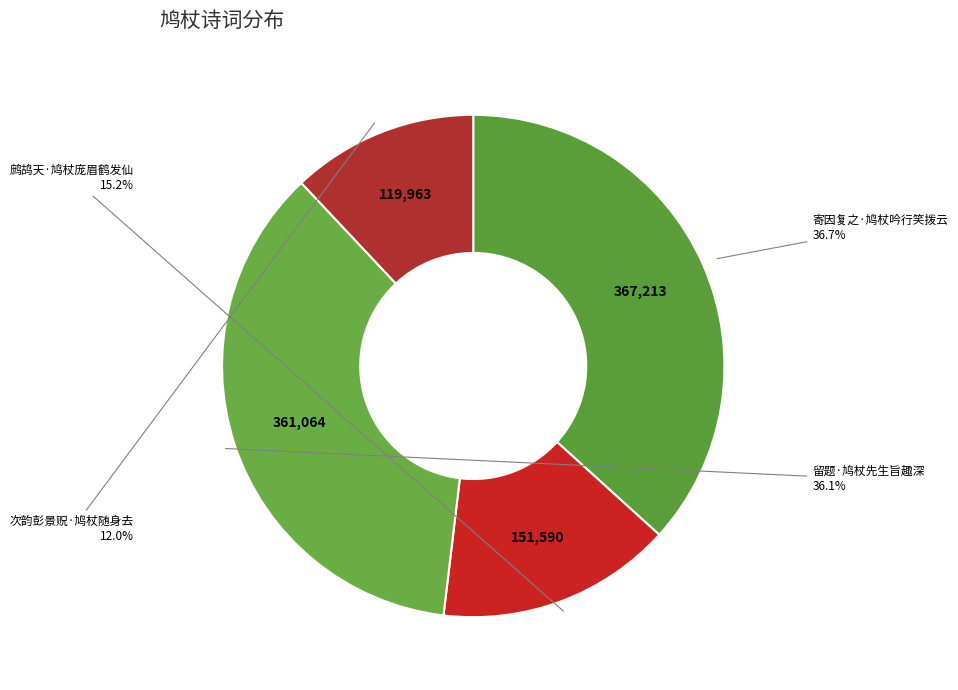

How many slices are in this pie chart?

4